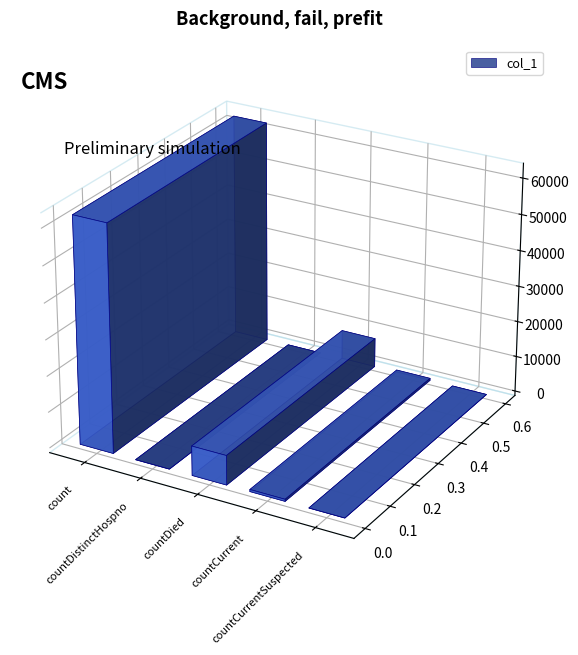

Reading left to right, extract all data points from this chart.

count=62737	countDistinctHospno=0	countDied=8175	countCurrent=578	countCurrentSuspected=0